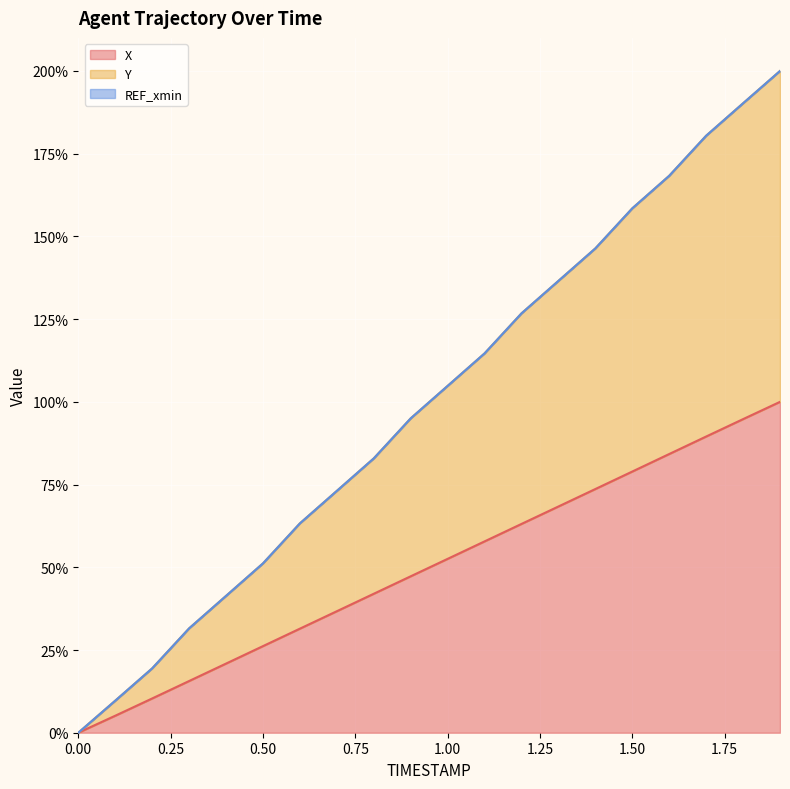

True or false: Y and X cross at least once.

False